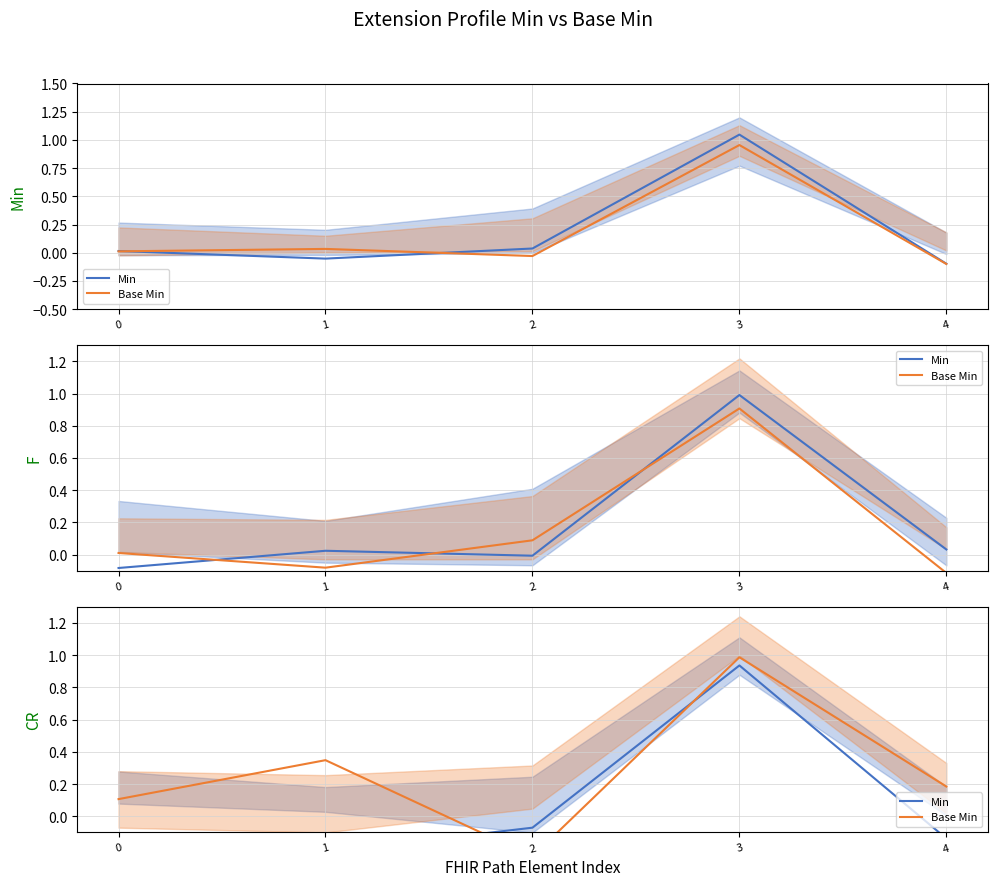

What is the difference between the maximum and second lowest values in the Base Min series?

0.9